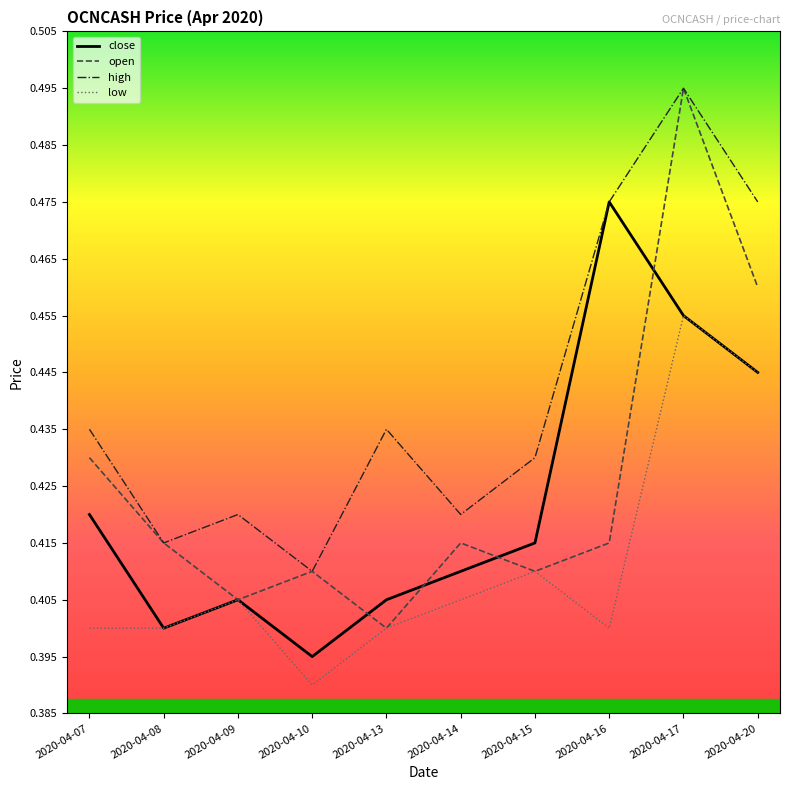

Which series has the largest range (max minus min)?

open